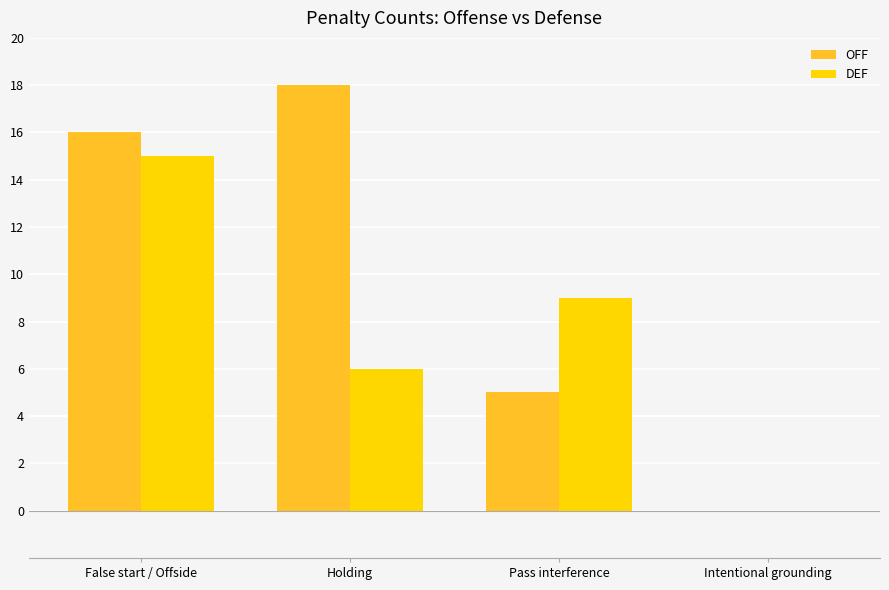

True or false: OFF has a value of 5 at Pass interference.

True